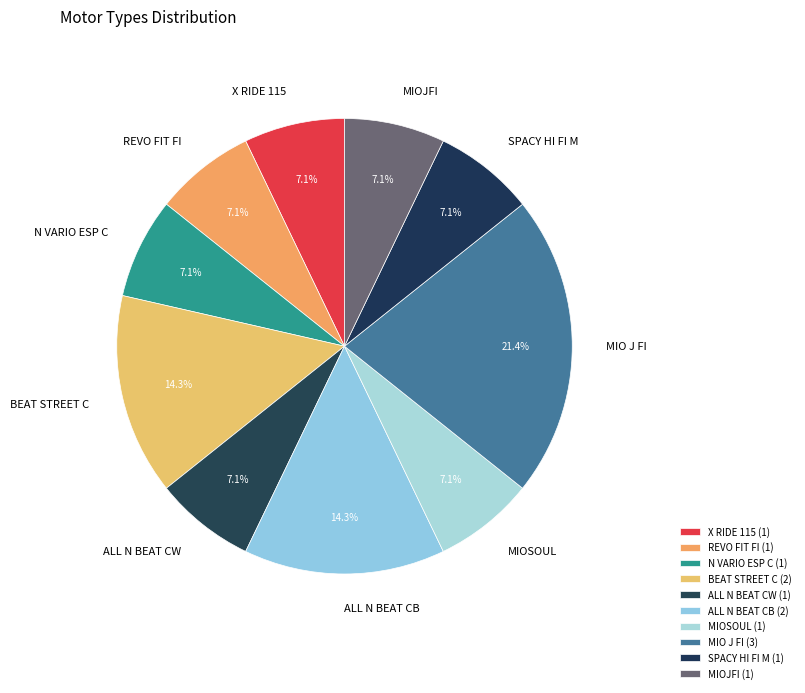

Combined, do ALL N BEAT CB and MIOSOUL account for over 50%?

No